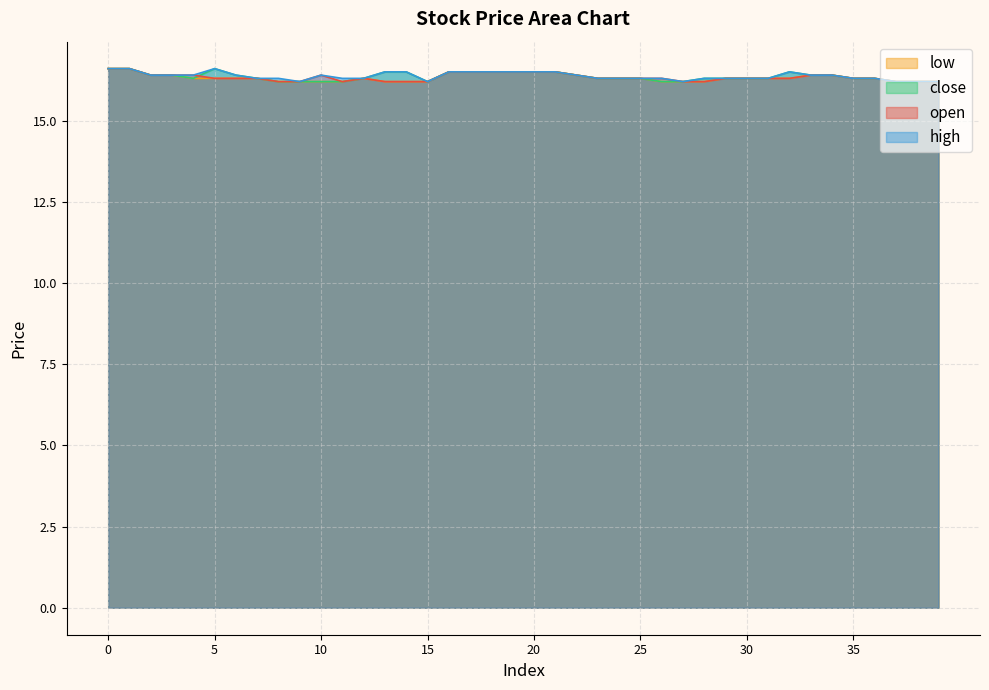

Which series has the largest total across all categories?

high